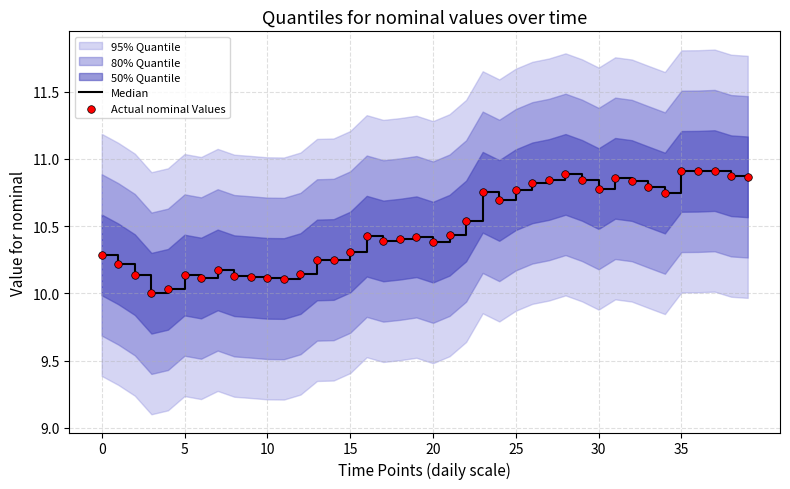

At which category is the sum across all series the highest?

37